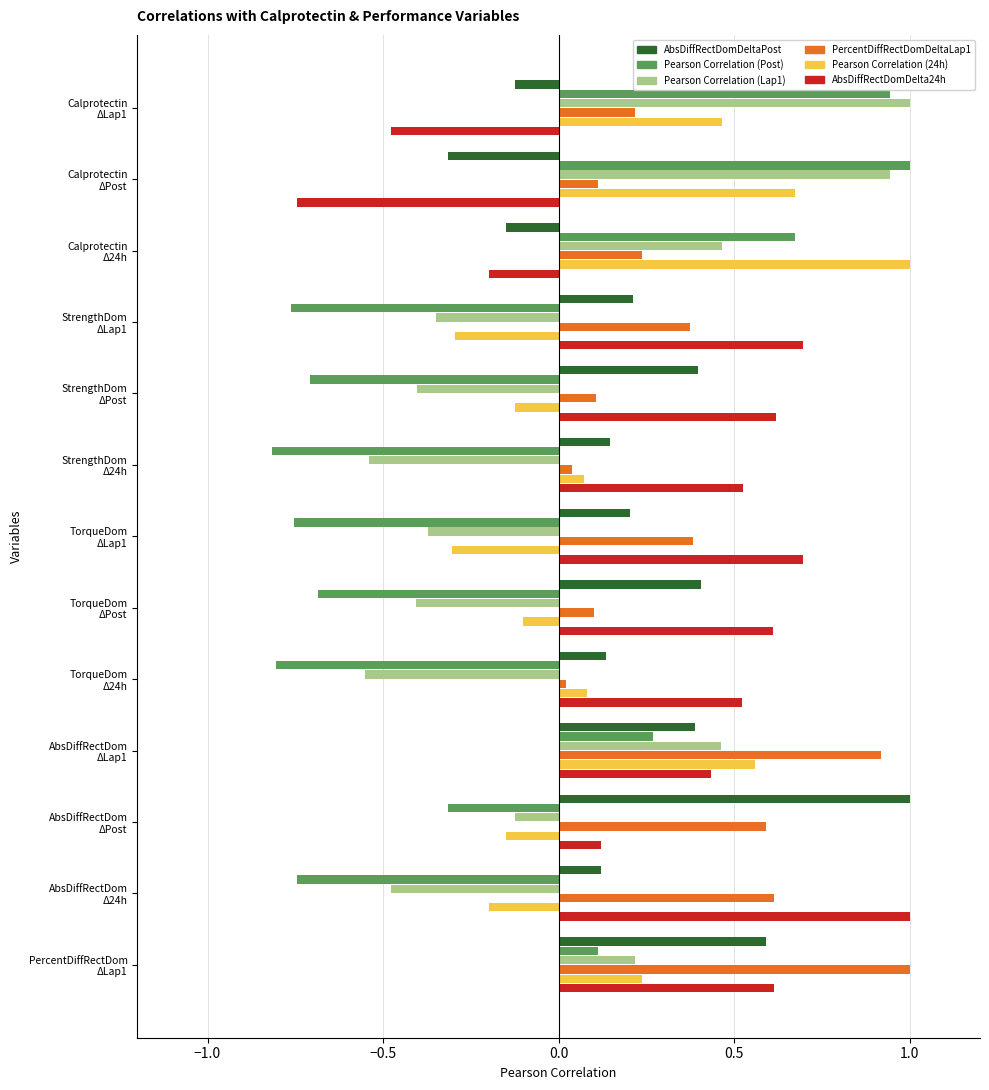

What is the sum of all Pearson Correlation (Post) values?

-2.6